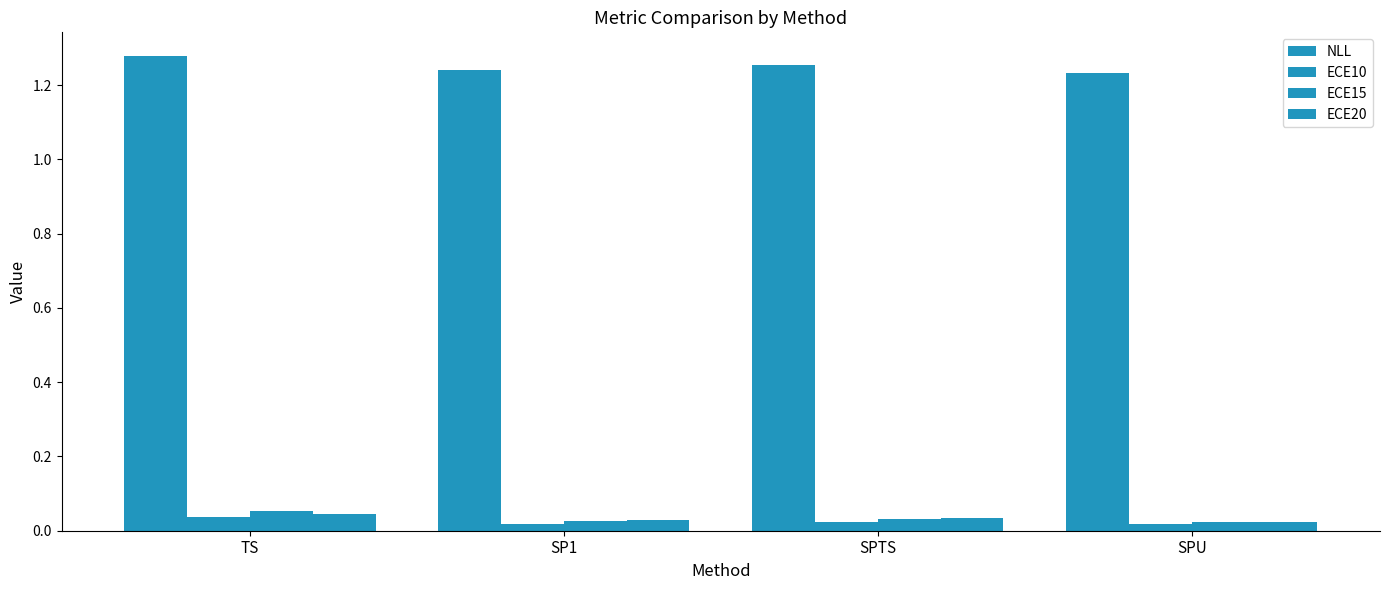

Rank the series by their maximum value, from lowest to highest.

ECE10, ECE20, ECE15, NLL